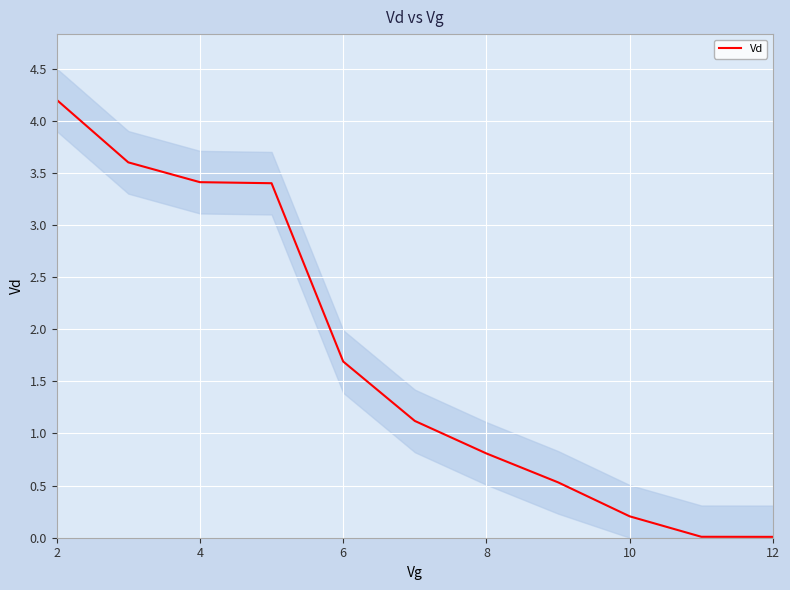

At which label does the data first exceed 1?

2